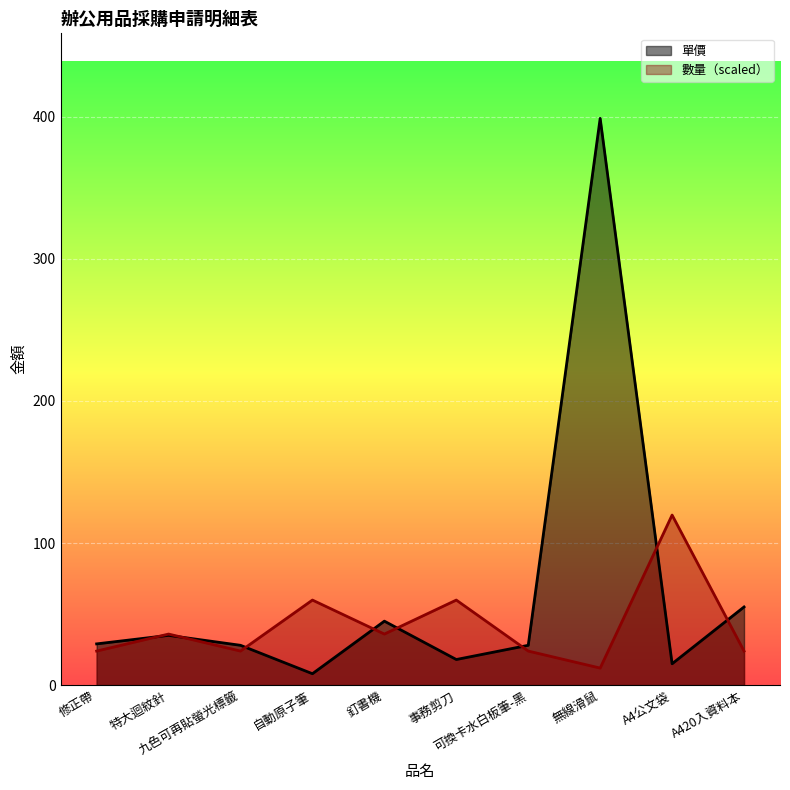

Is the value of 單價 at 特大迴紋針 greater than the value of 數量 at 無線滑鼠?

Yes